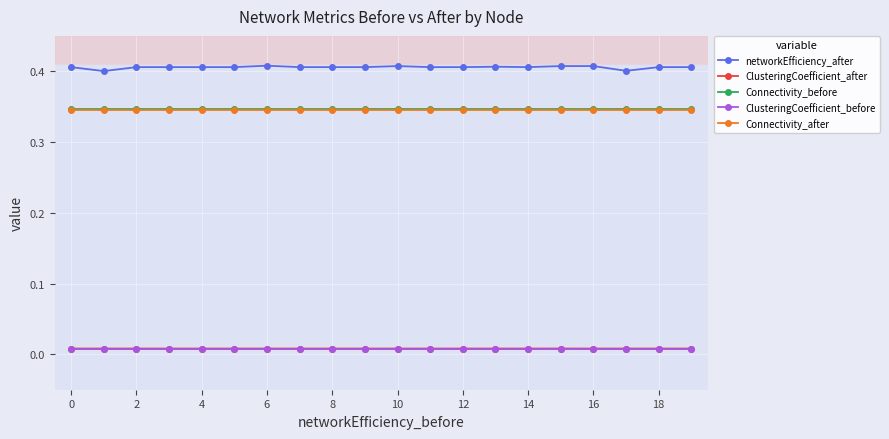

At how many categories does at least one series exceed 0?

20